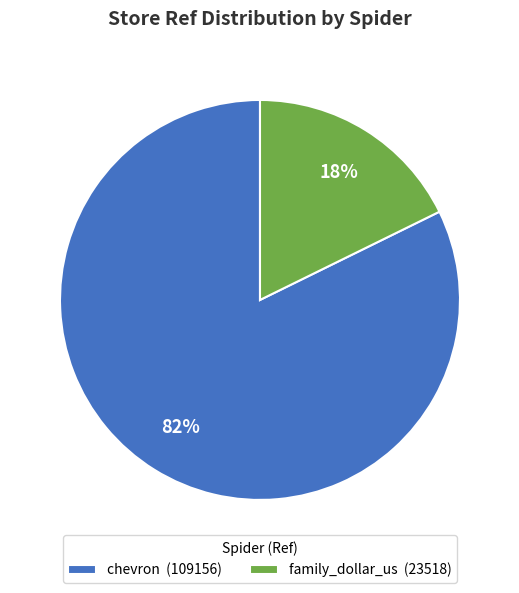

Combined, do family_dollar_us (23518) and chevron (109156) account for over 50%?

Yes